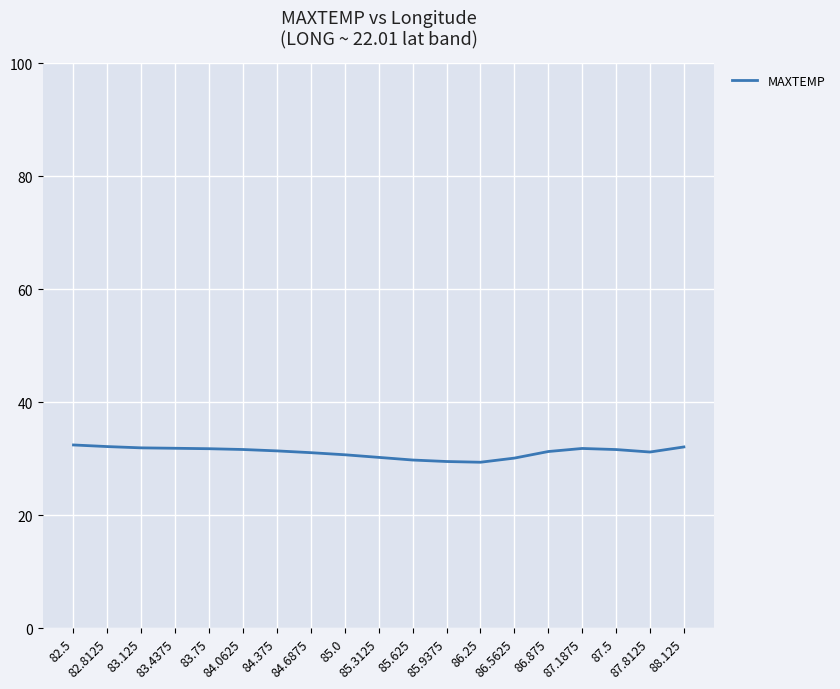

What is the smallest value displayed?

29.4